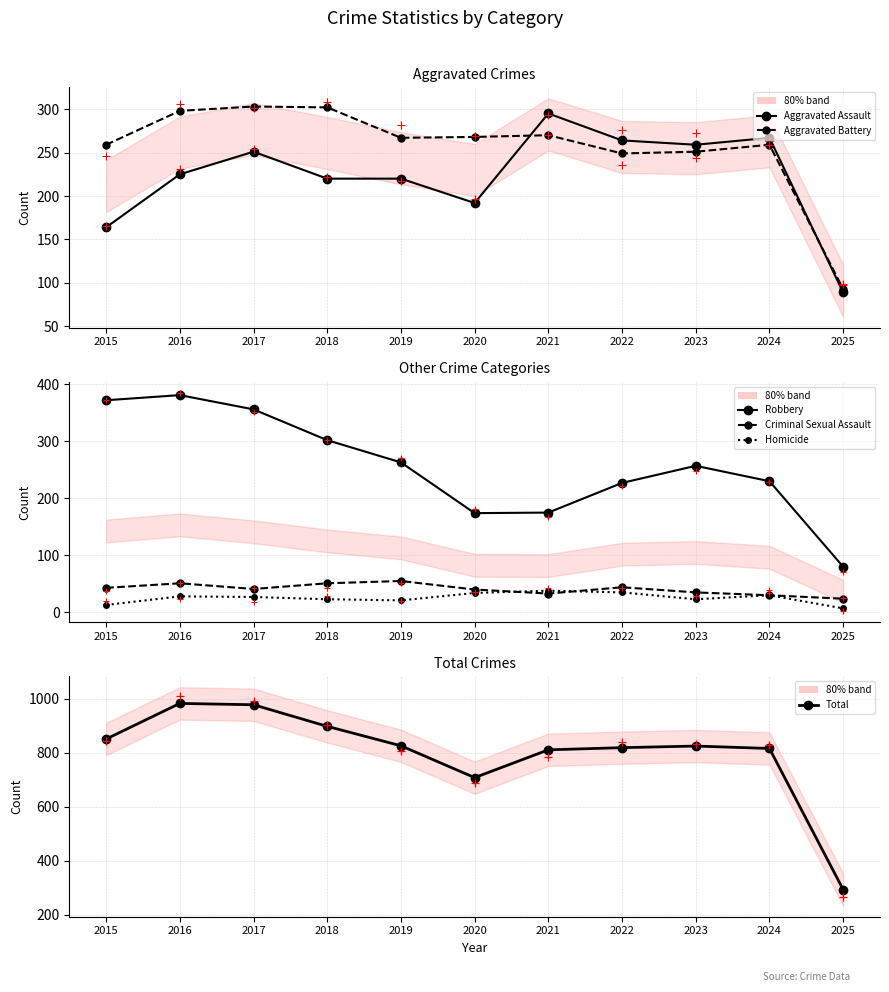

Which series reaches the minimum Y coordinate?

Homicide